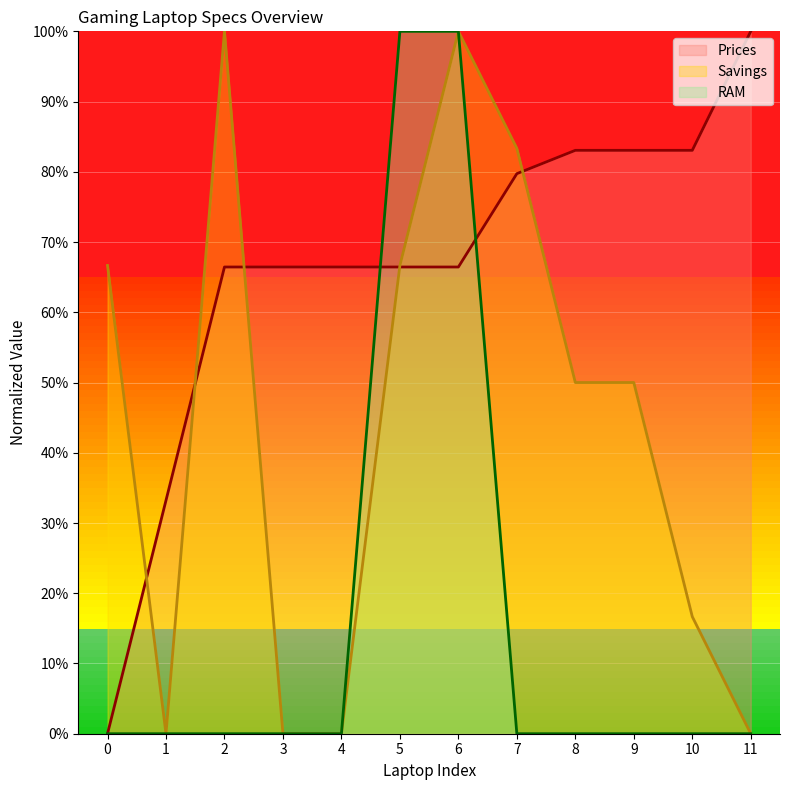

True or false: RAM and Prices cross at least once.

True